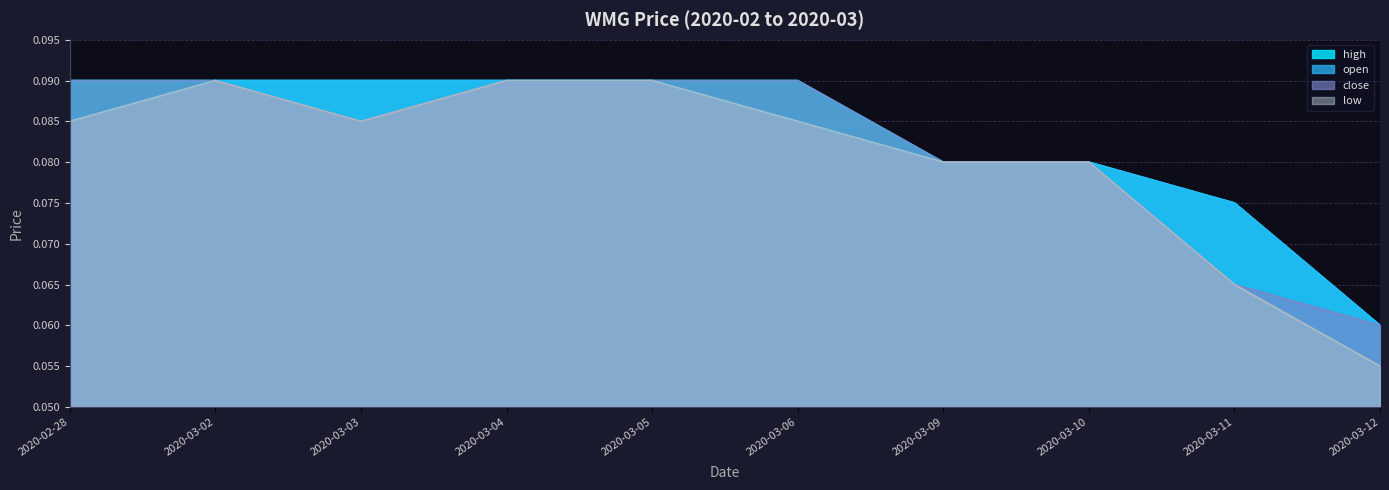

What is the value of the high point at the 4th from the left?

0.1